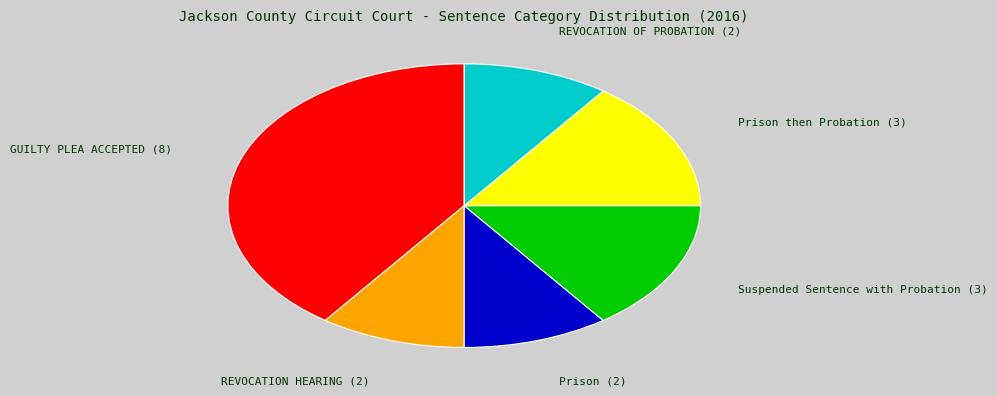

Is there a majority slice in this chart?

No